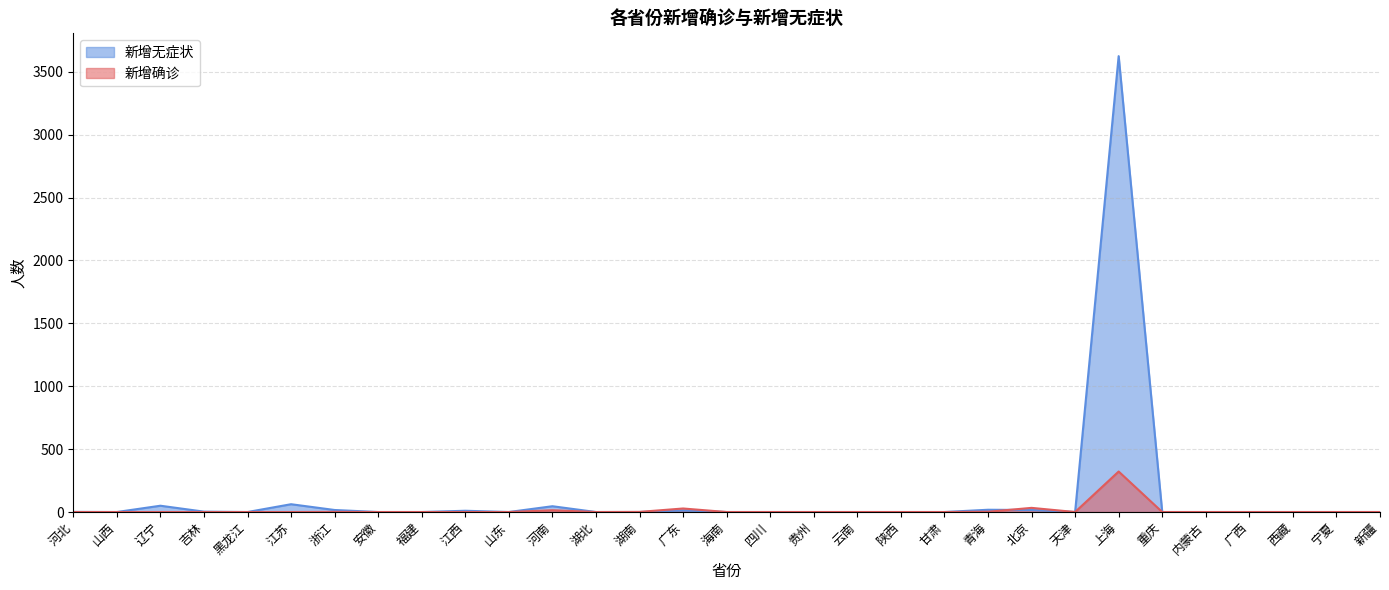

Which series has the largest total across all categories?

新增无症状